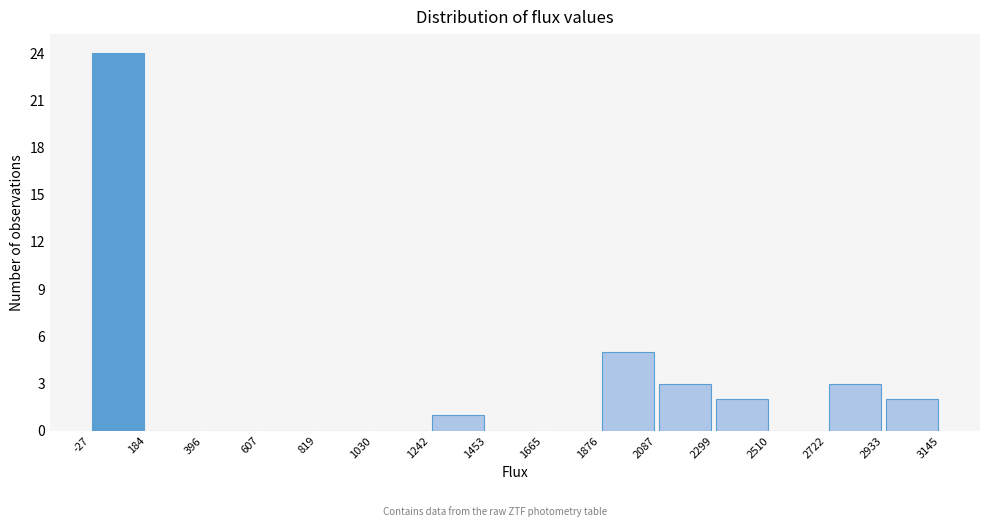

Which range on the x-axis has the tallest bar?

-27 to 184